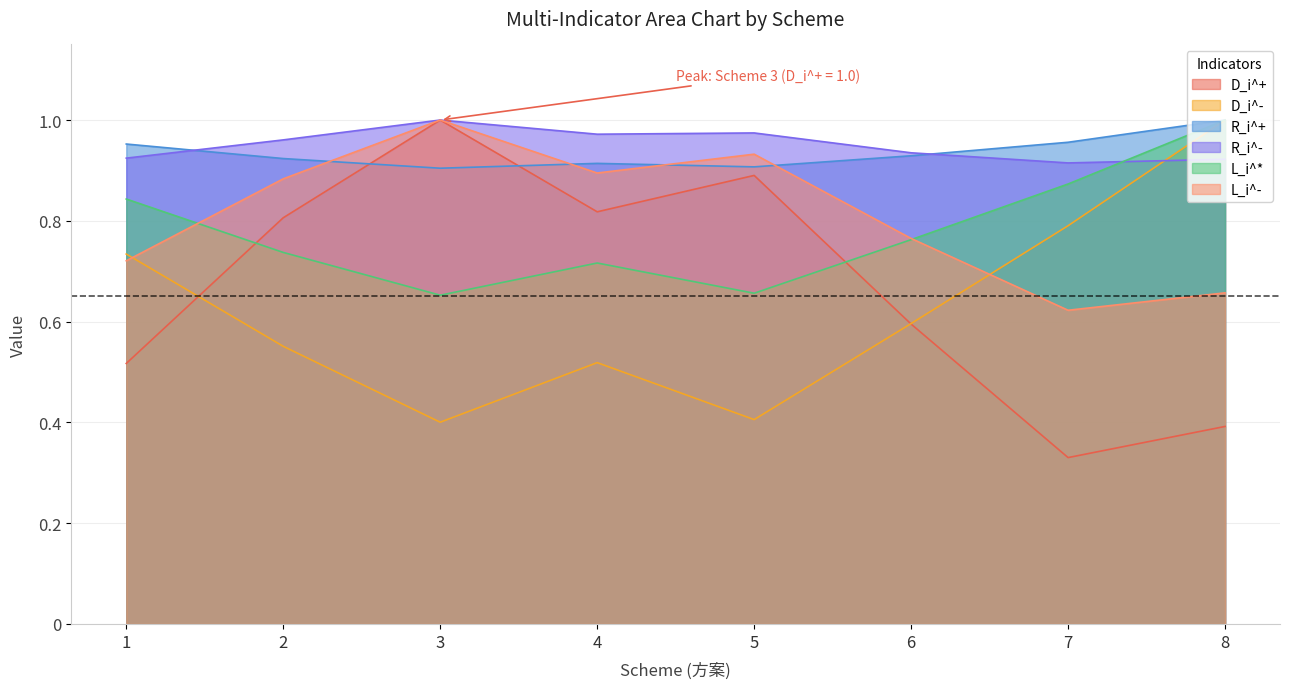

At which label is R_i^- closest to 0?

7